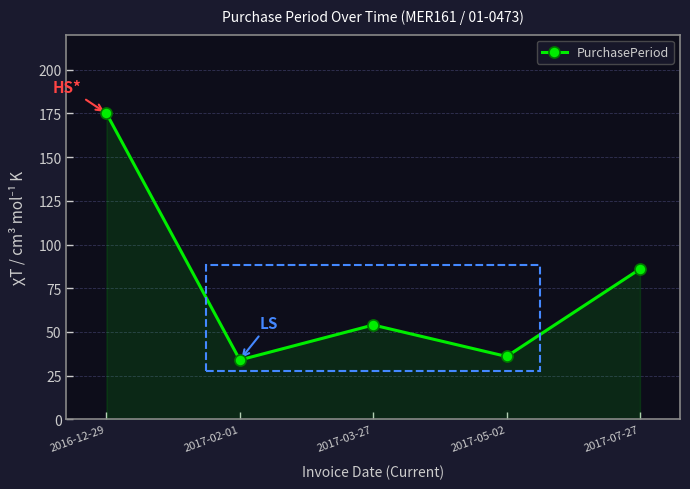

How many interior local peaks (higher than both neighbors) does the data have?

1